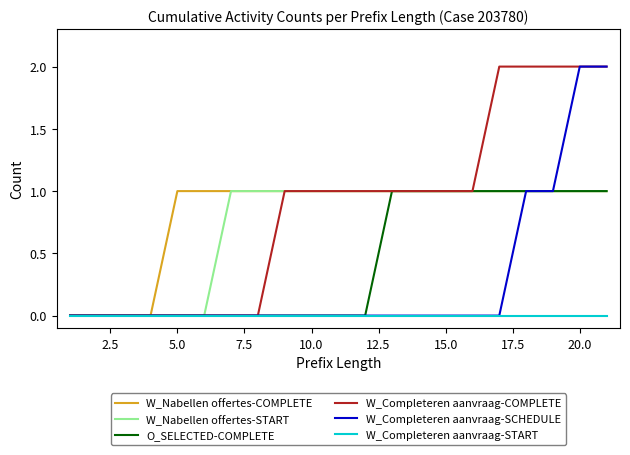

Count the W_Nabellen offertes-COMPLETE values in the range 1 to 2.

17